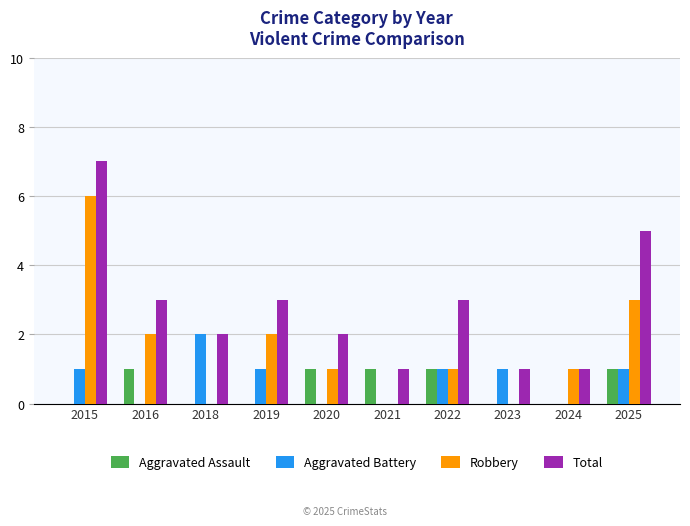

At which label does Total reach its peak?

2015